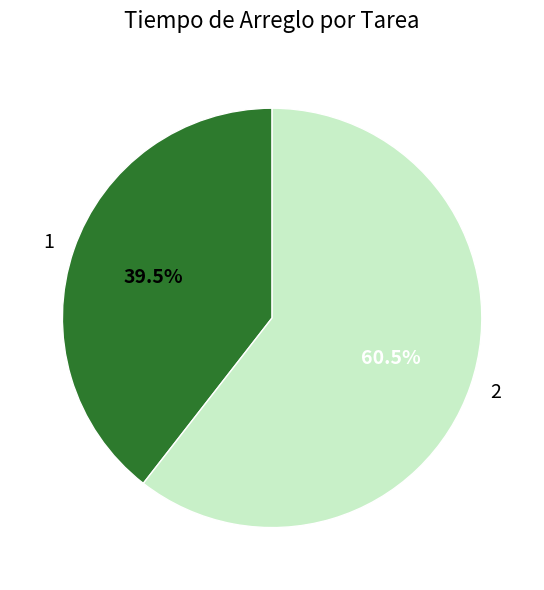

Is it true that 1 is 32% of the pie?

False